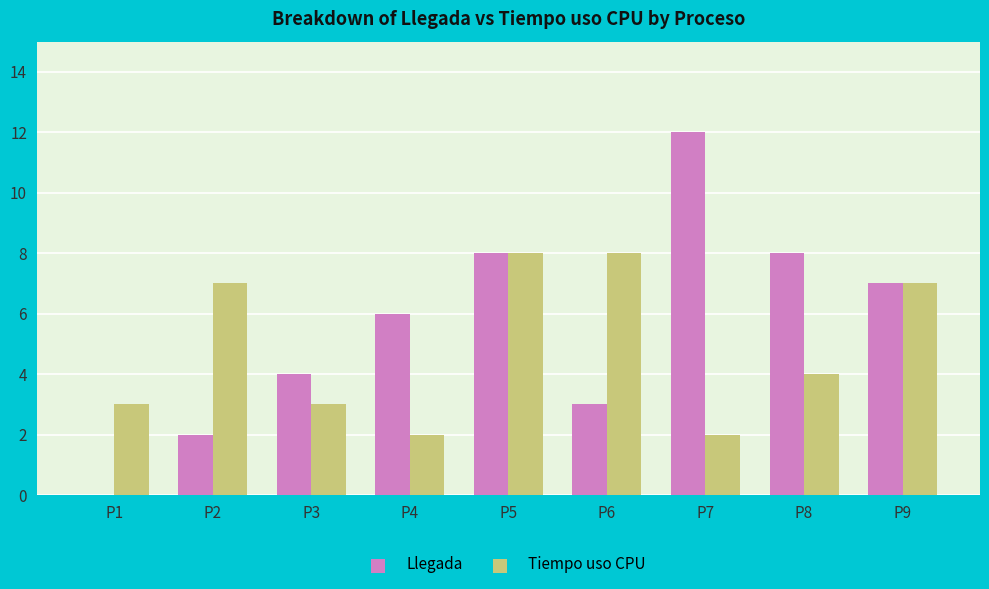

Which category has the highest value across all series?

P7